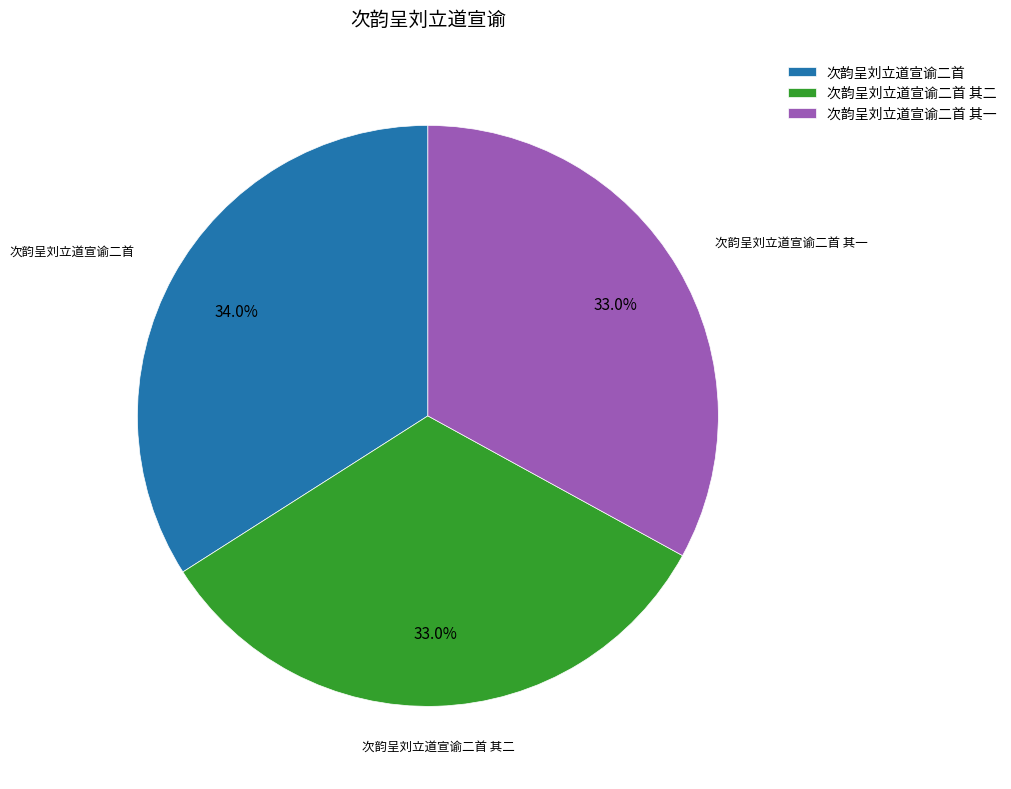

Which slice is the largest?

次韵呈刘立道宣谕二首